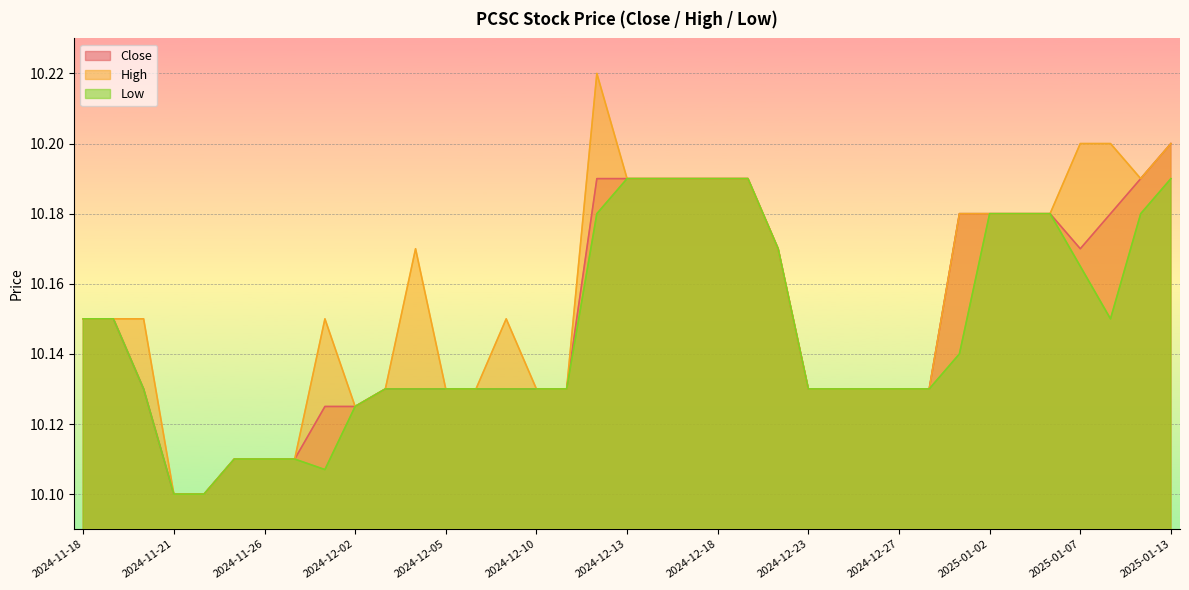

What is the label of the 29th point from the left?

2024-12-30